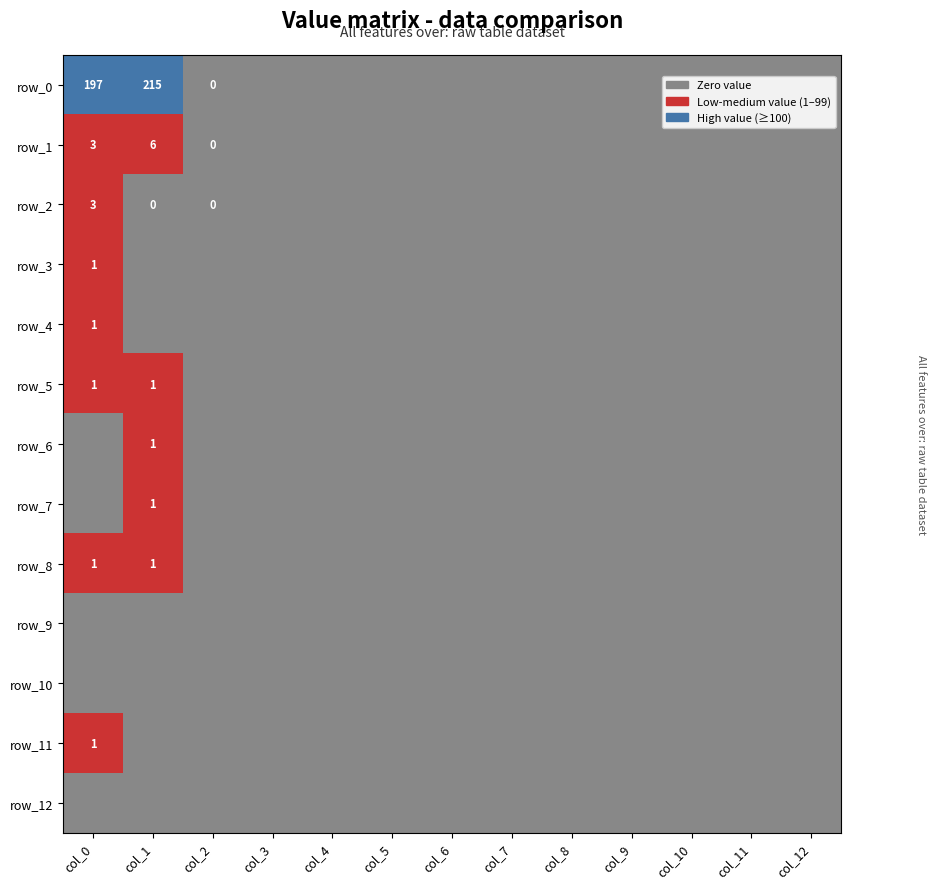

What is the difference between the maximum and minimum values in the row_2 series?

1